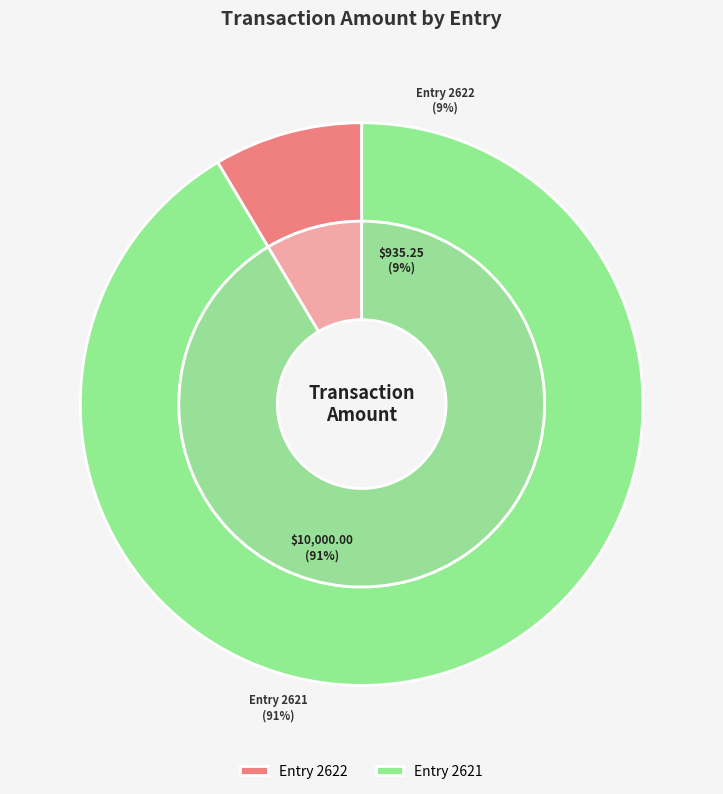

The 2621 slice represents 91% of the pie. True or false?

True